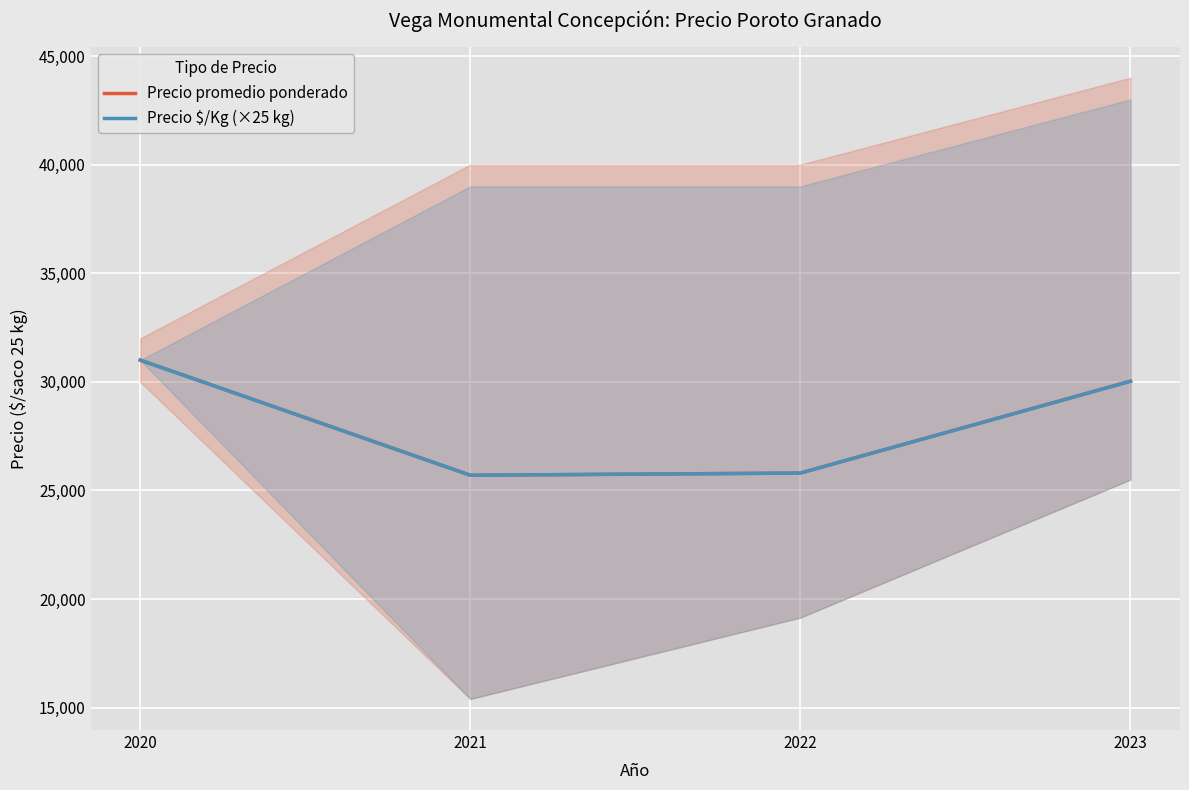

Where is the first local minimum for Precio $/Kg (×25 kg)?

2021